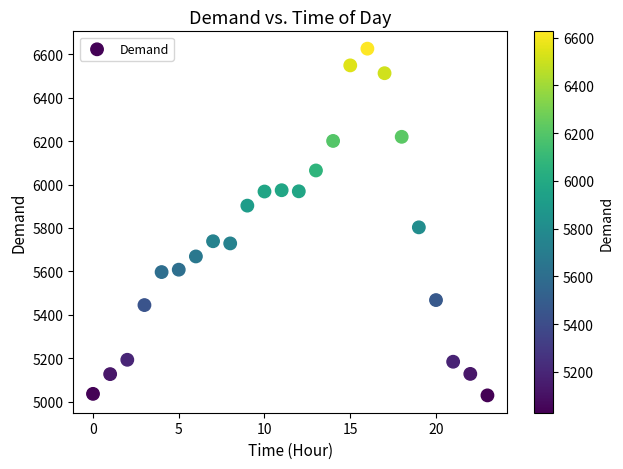

What Y value in the scatter plot is closest to 5827?

5803